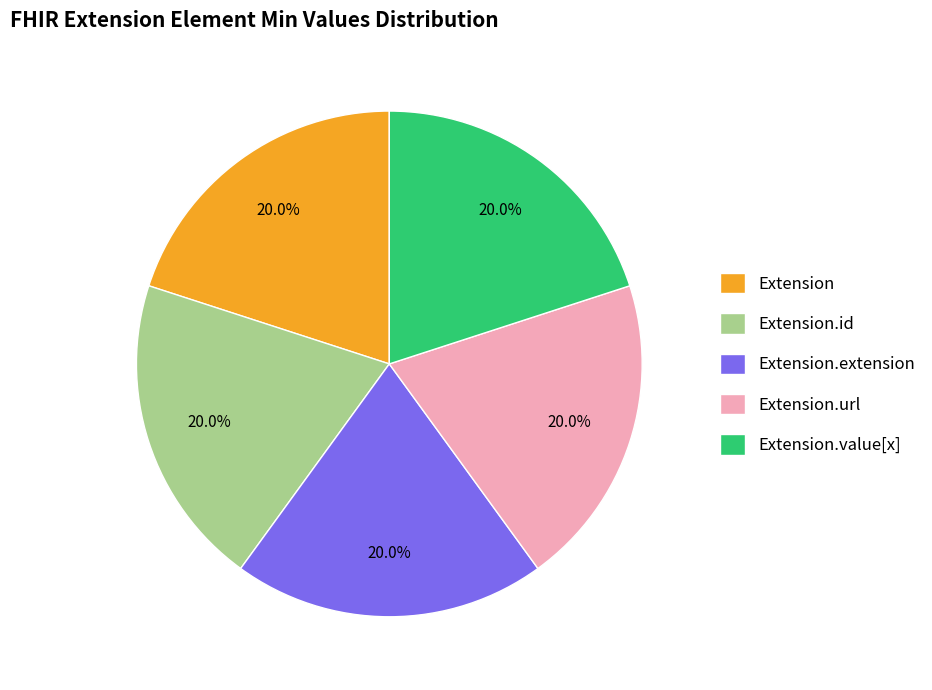

Combined, what portion of the pie is Extension.extension and Extension.value[x]?

40.0%